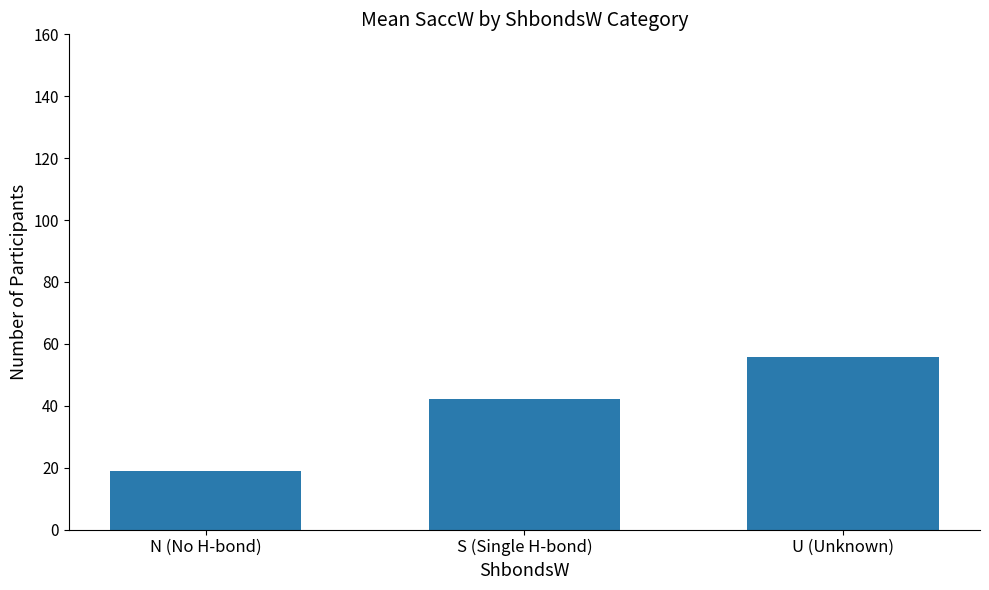

Between U (Unknown) and S (Single H-bond), which is larger?

U (Unknown)